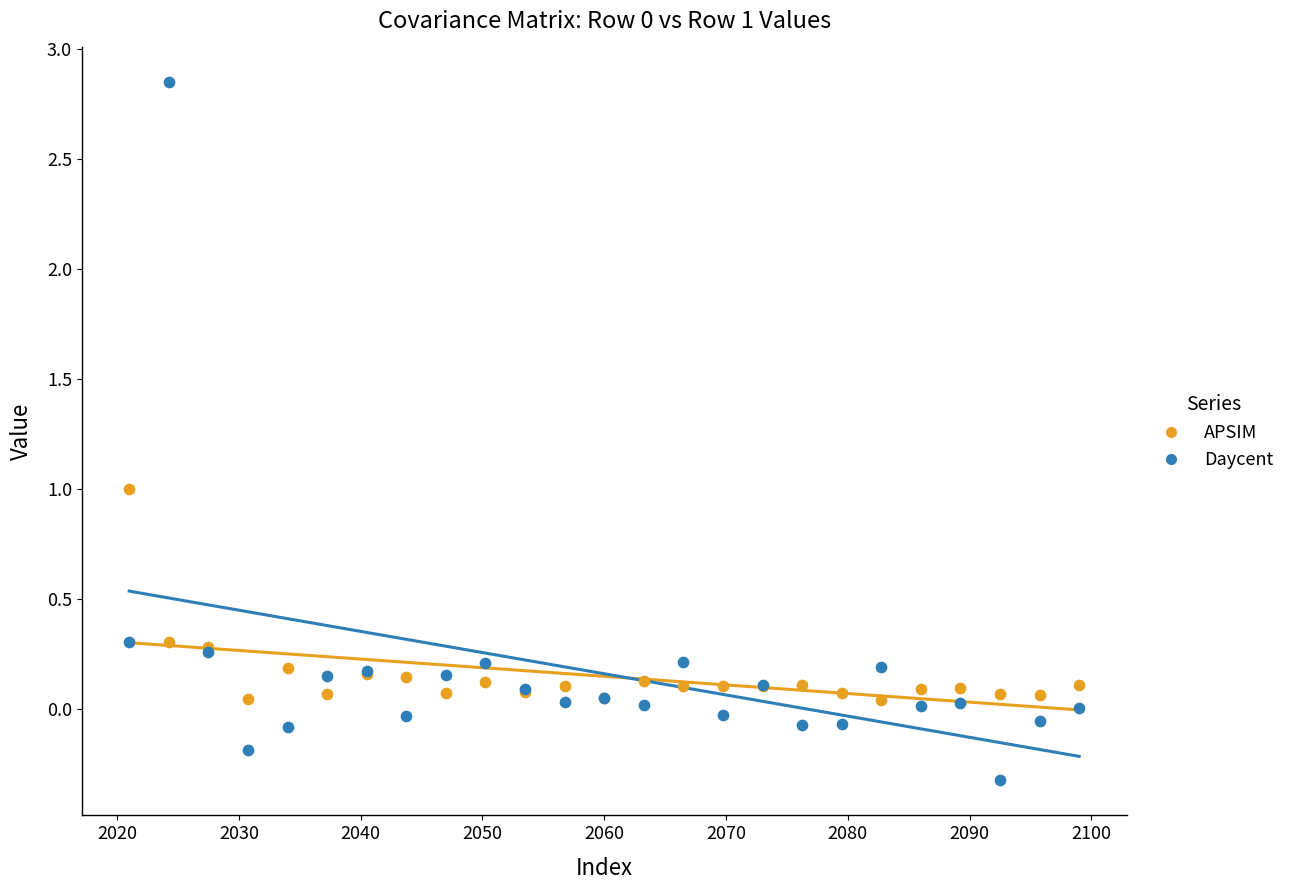

Which series reaches the minimum Y coordinate?

Daycent